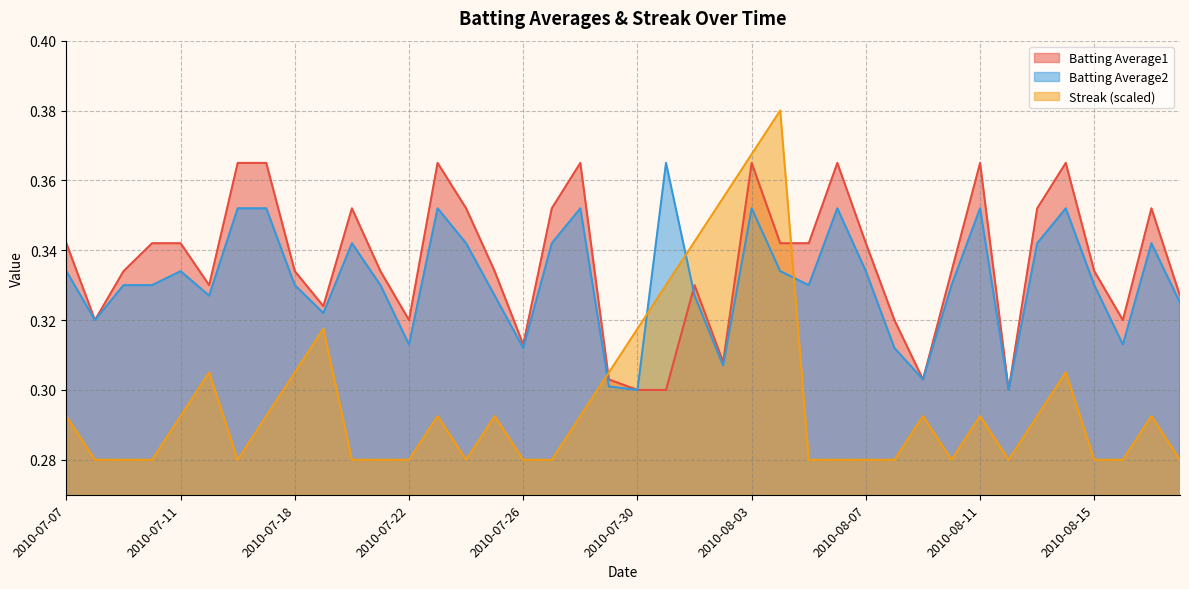

Where do Streak and Batting Average2 first cross each other?

2010-07-28 and 2010-07-29